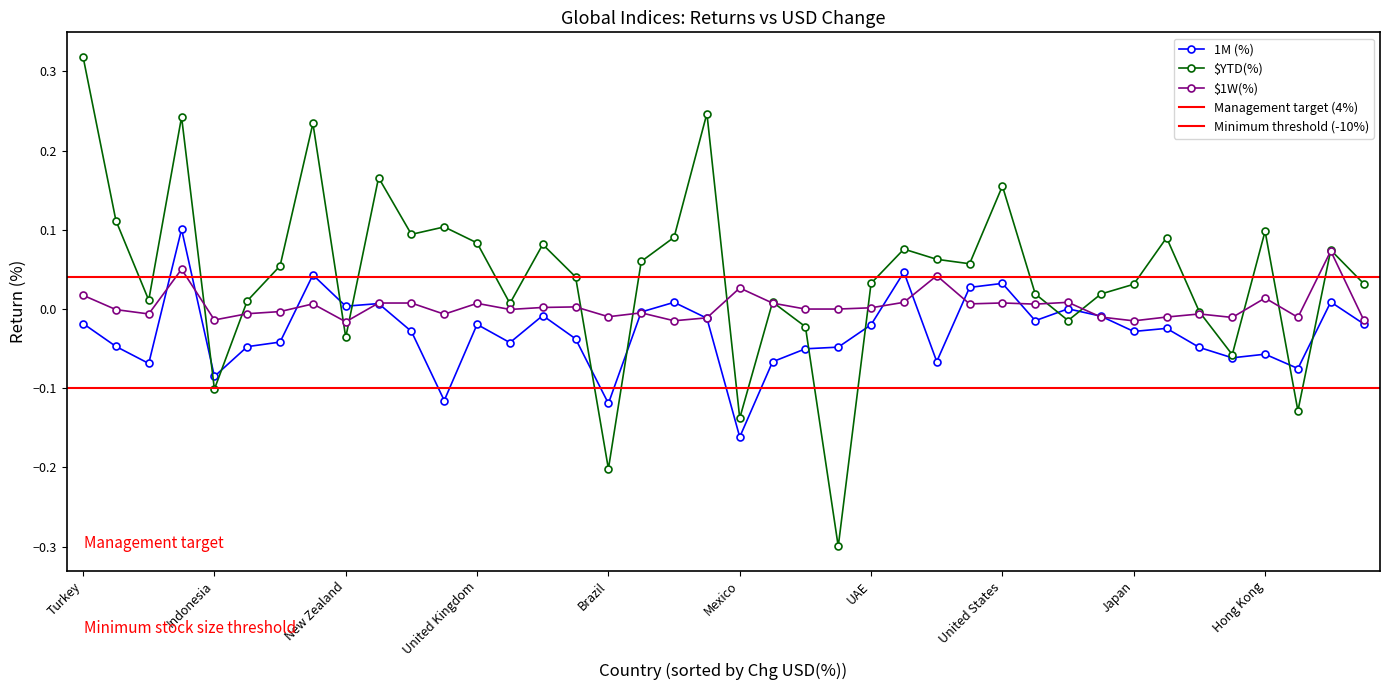

Which series changed the most between United Kingdom and Sweden?

$YTD(%)